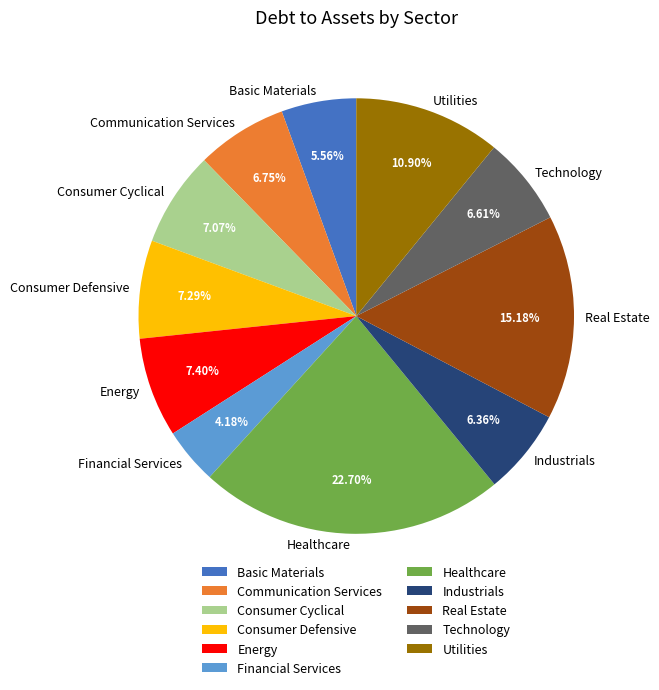

Count the number of slices in the pie.

11